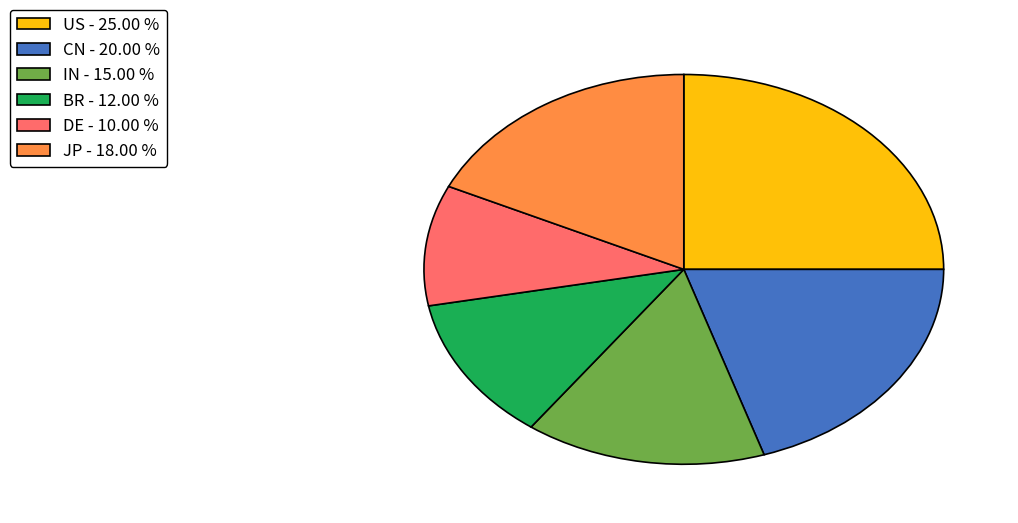

Approximately how many times larger is the value at IN compared to CN?

0.8